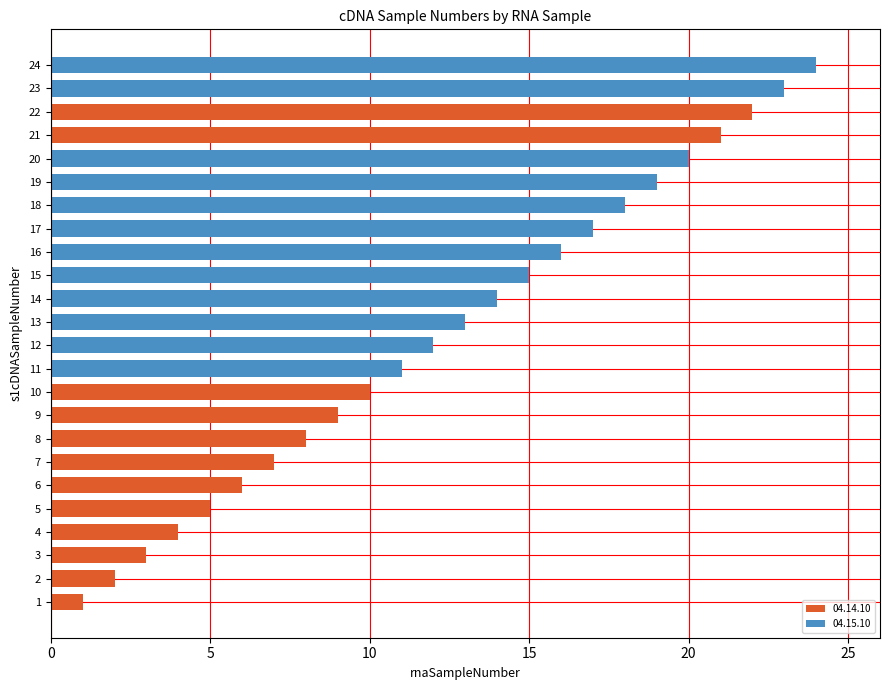

The value at 17 is 7. True or false?

False